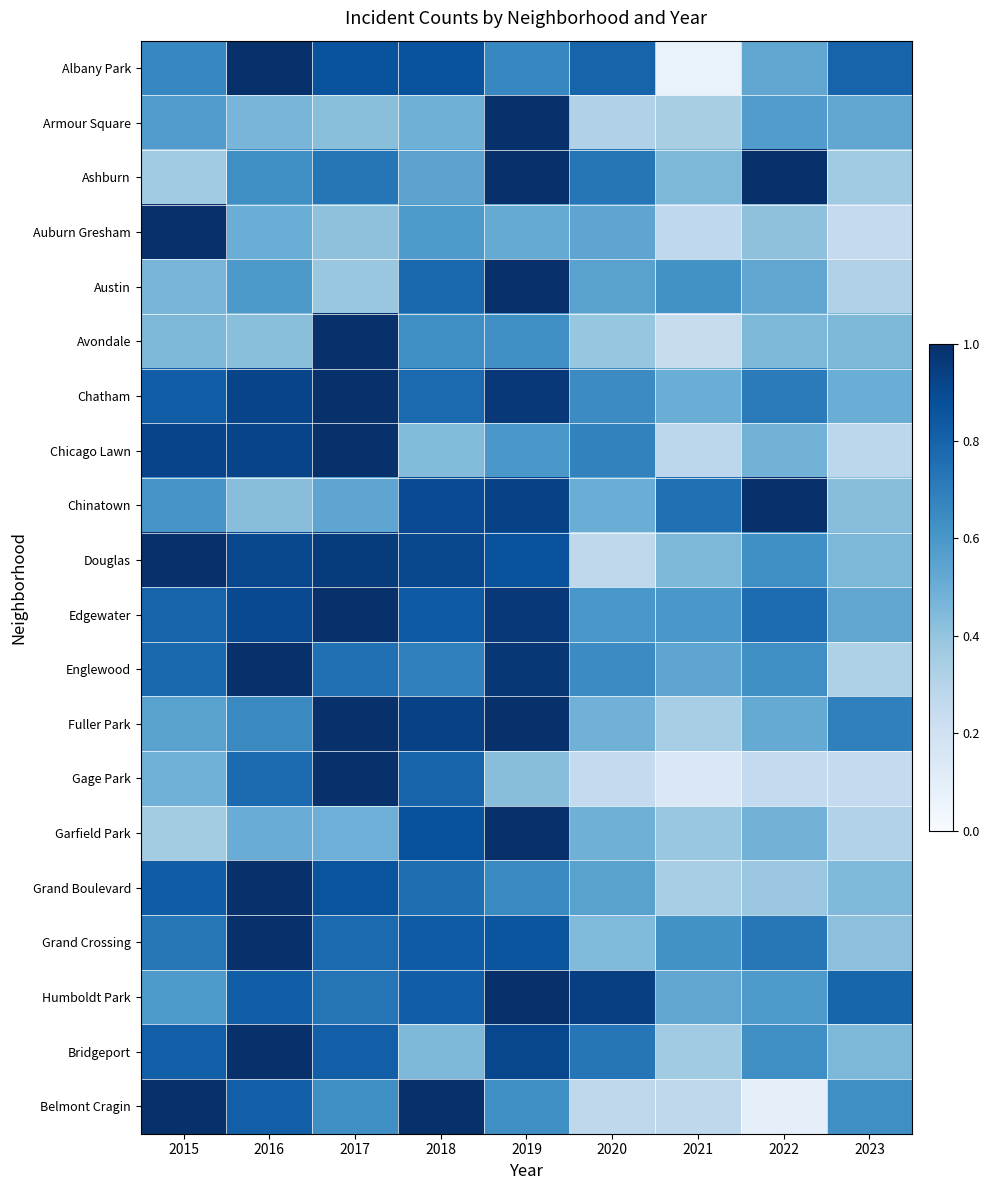

Which series has the largest total across all categories?

Edgewater